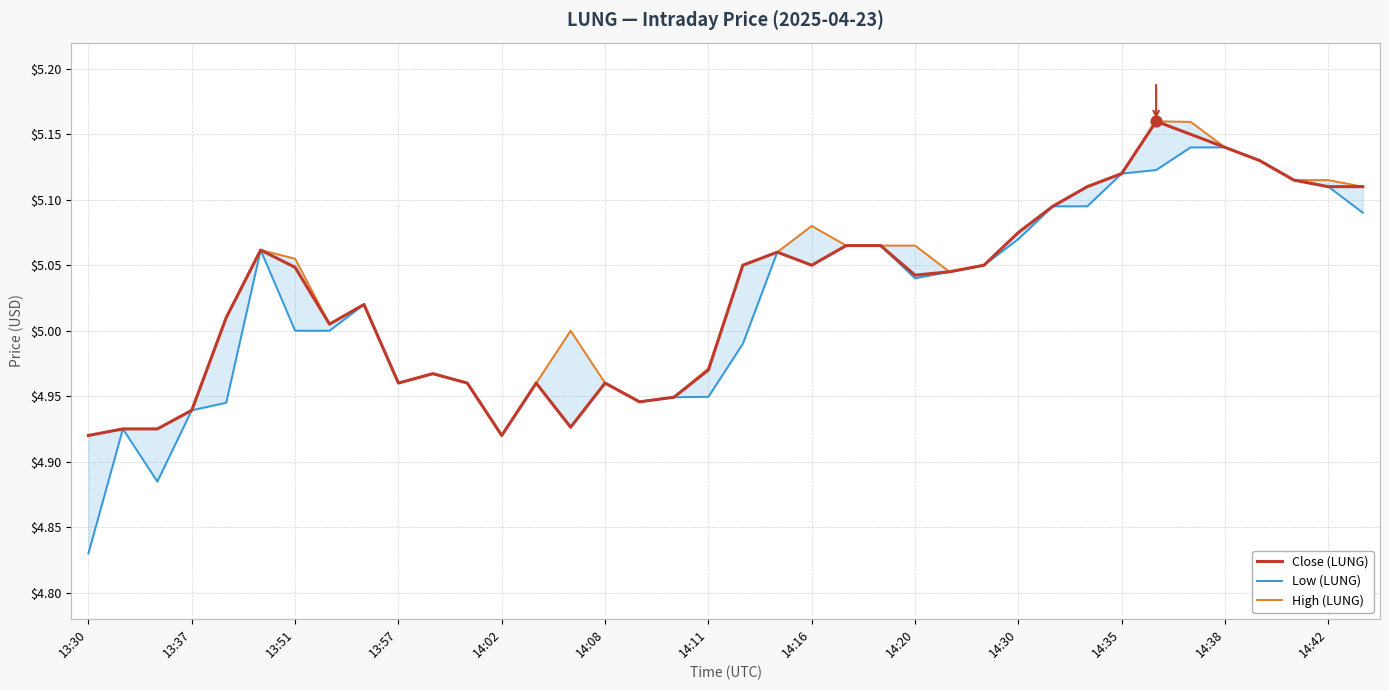

Which series contains the lowest Y value?

Low (LUNG)